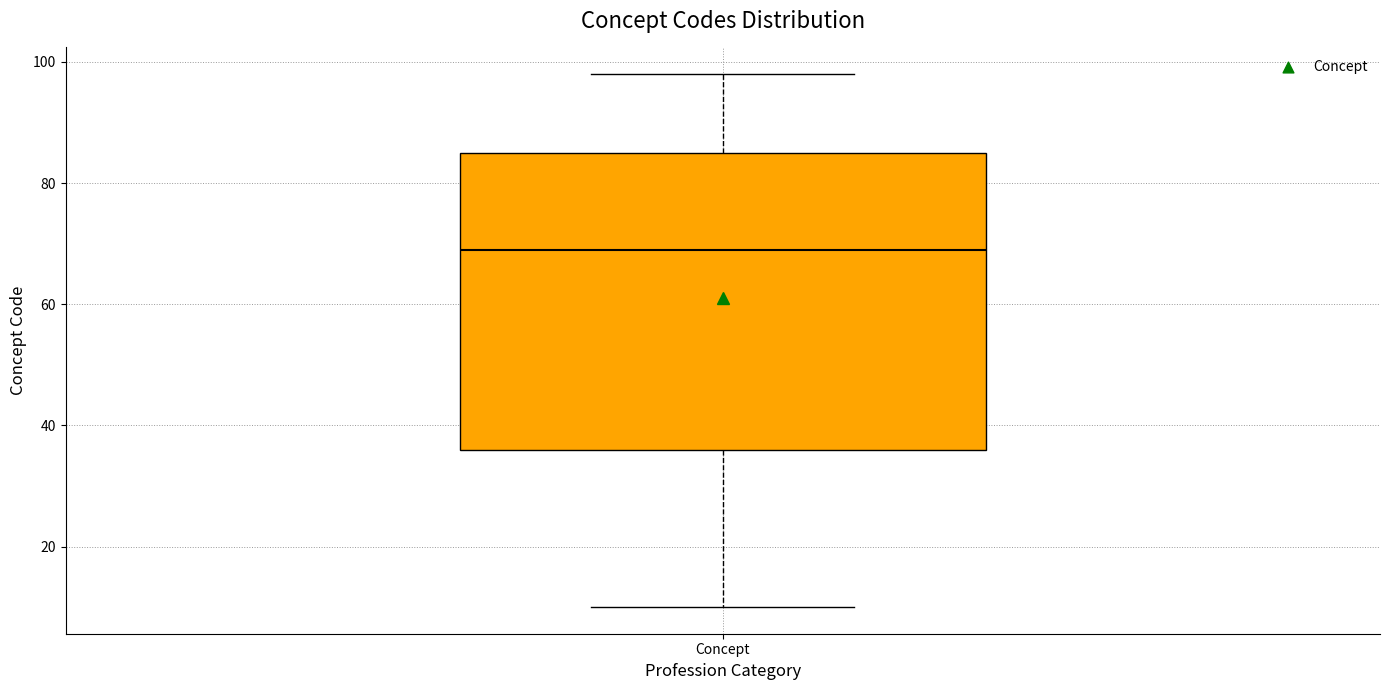

Where does the lower whisker of the box for Concept end on the y-axis? The values are not printed on the chart, so give them approximately, as read against the axis.

10